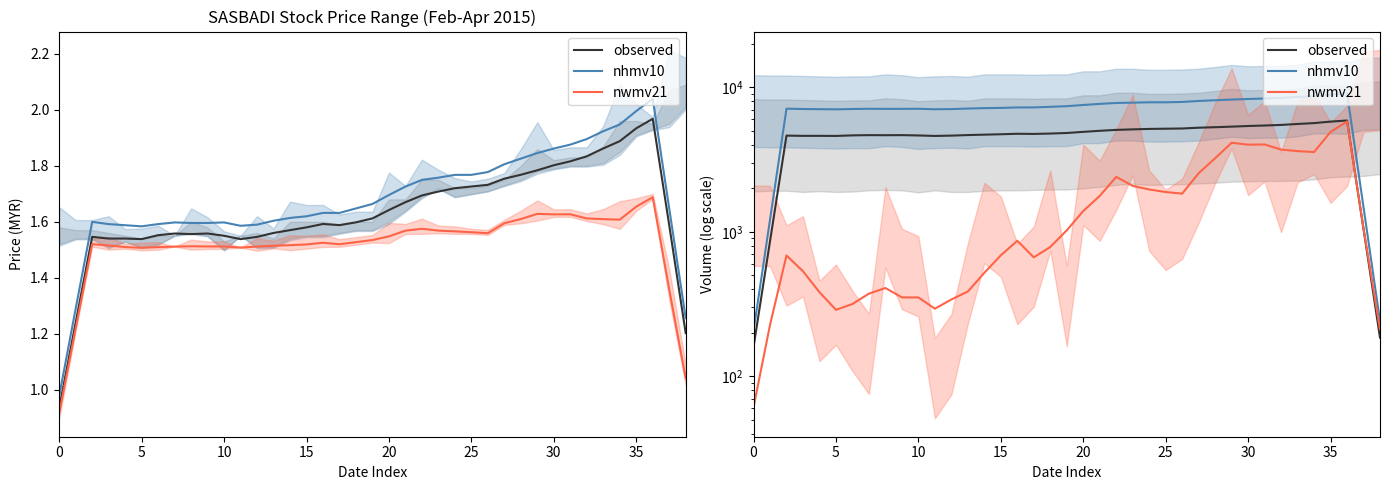

What is the spread (max minus min) of values at 26?

6096.2